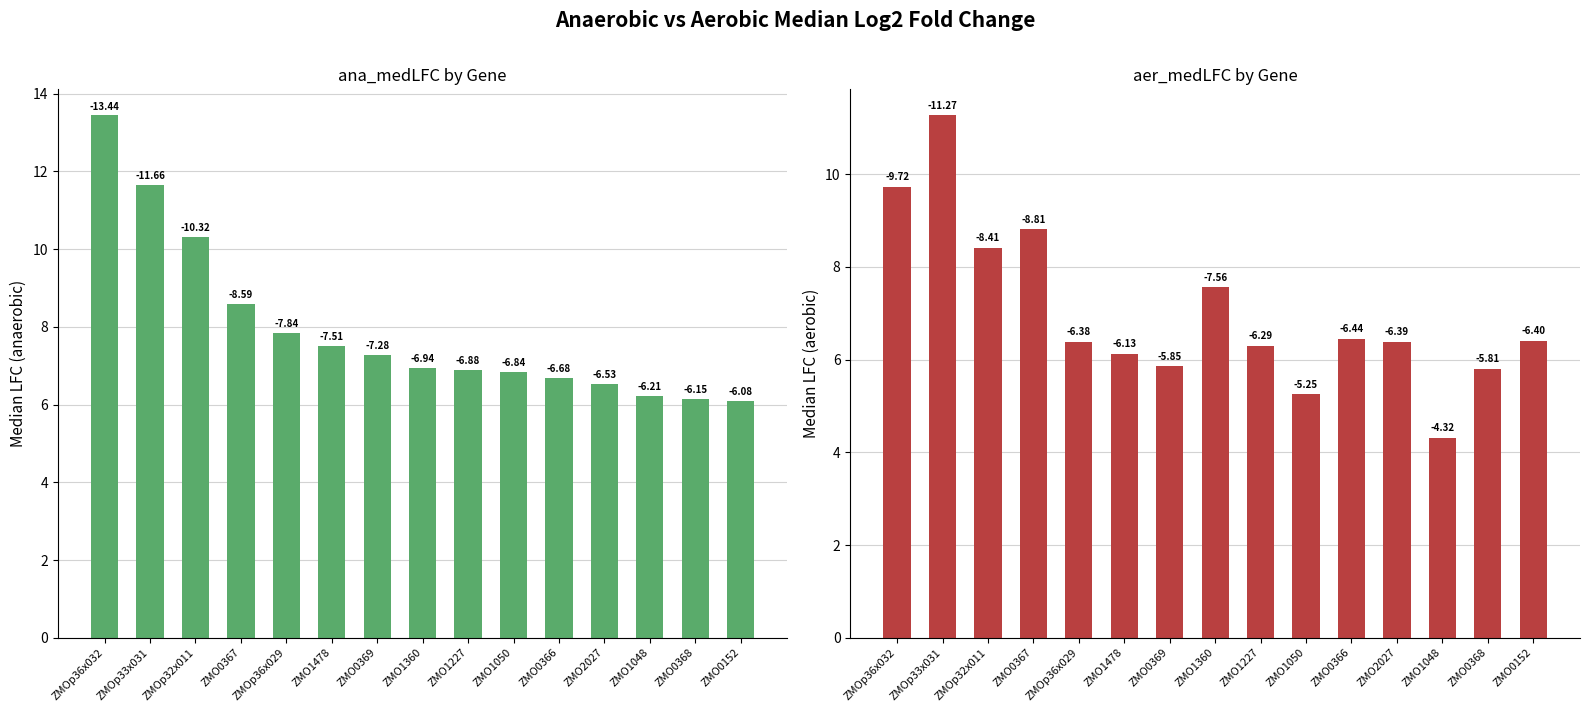

What is the label of the 2nd bar from the left?

ZMOp33x031